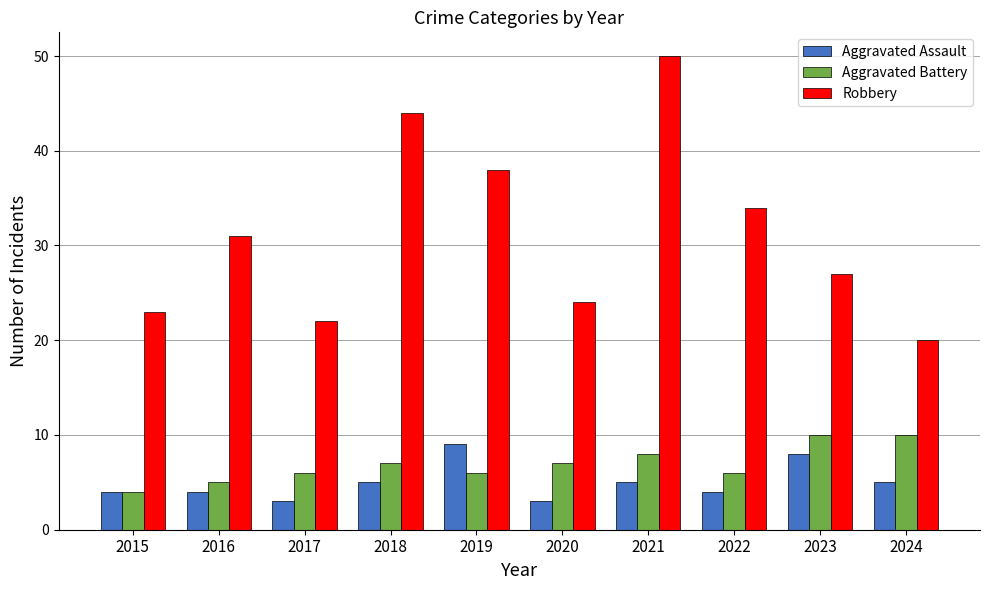

Count the Aggravated Assault values in the range 4 to 5.

6